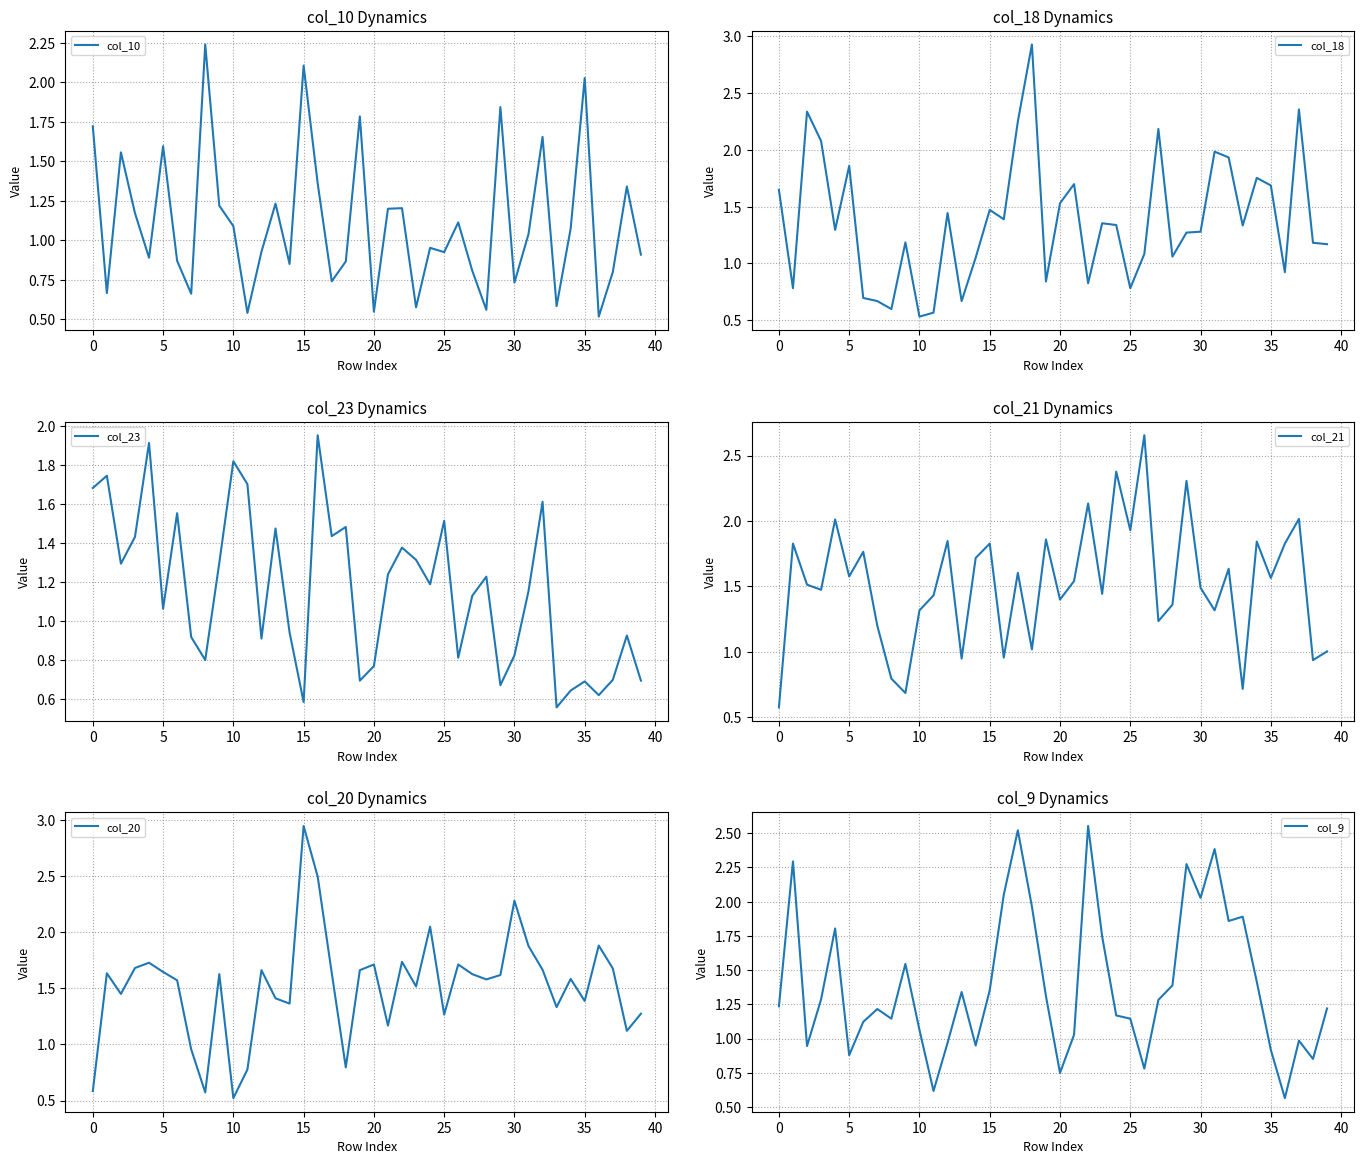

The col_18 series shows 2.5 at 15. True or false?

False